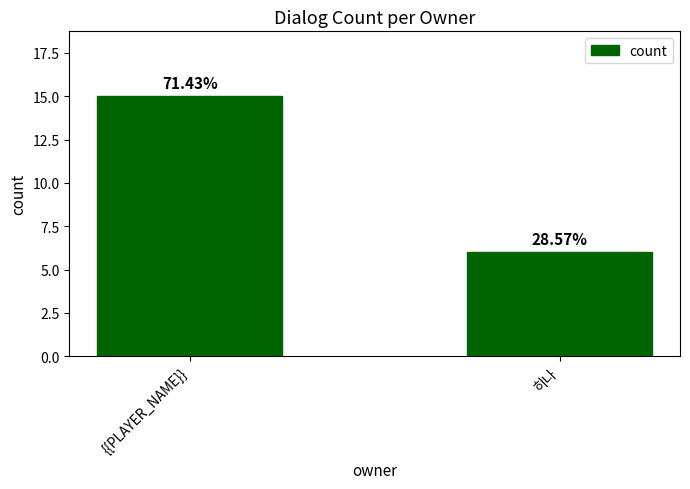

Reading left to right, extract all data points from this chart.

15	6